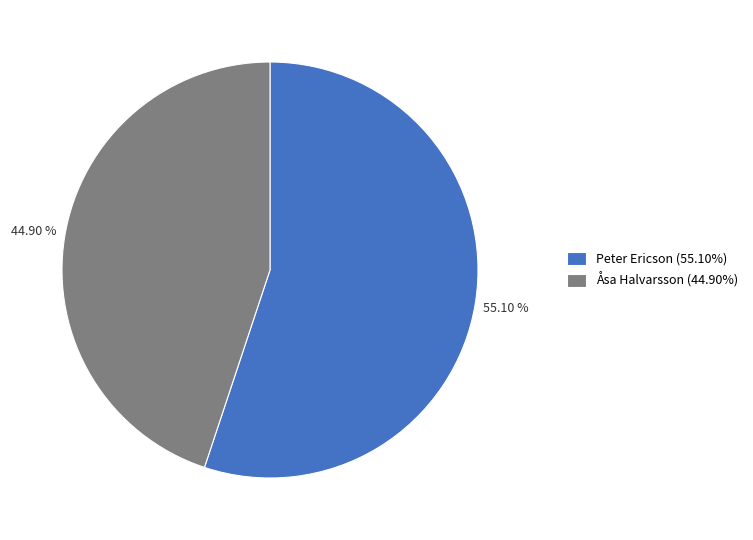

What percentage is NOT represented by Åsa Halvarsson?

55.1%